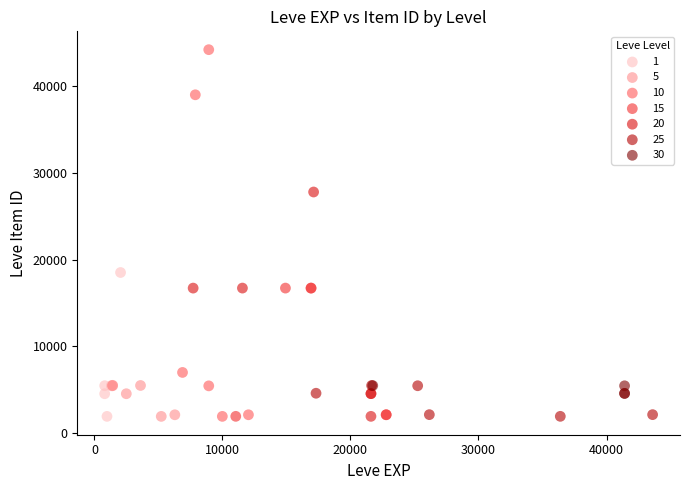

Which series has the widest spread of Y values?

10